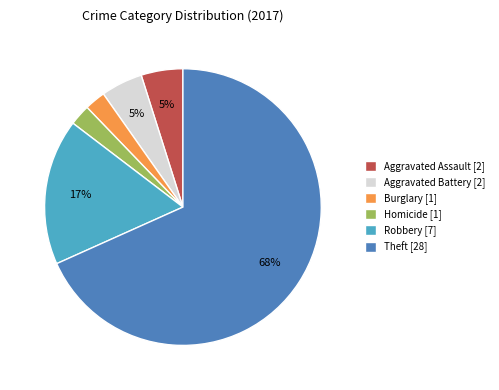

What percentage is the Aggravated Battery [2] slice, to the nearest percent?

5%